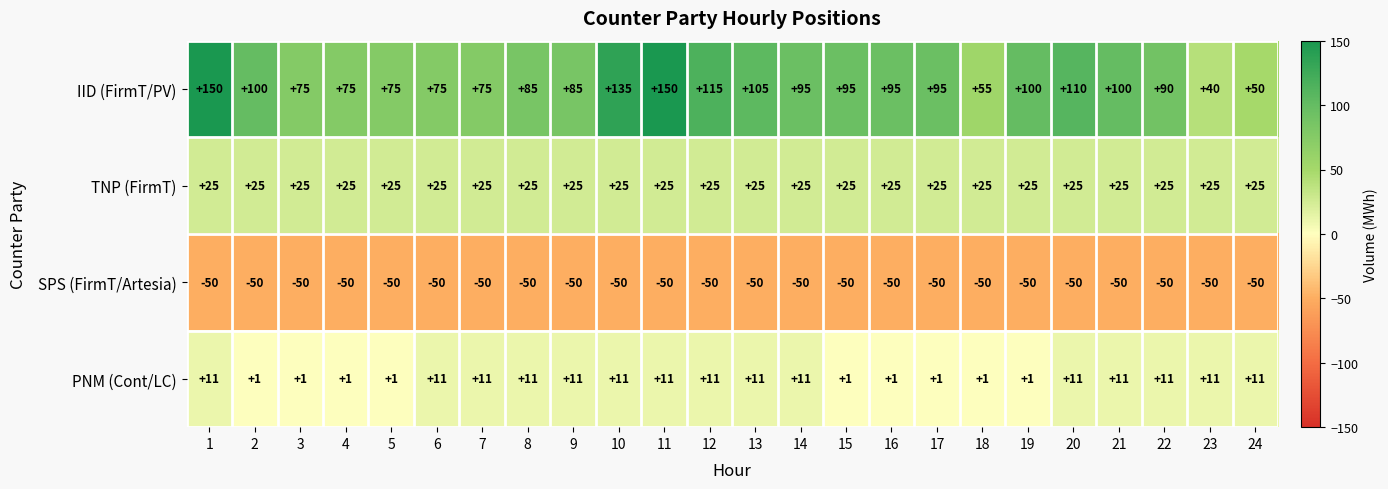

What is the difference between the highest and lowest values at 21?

150